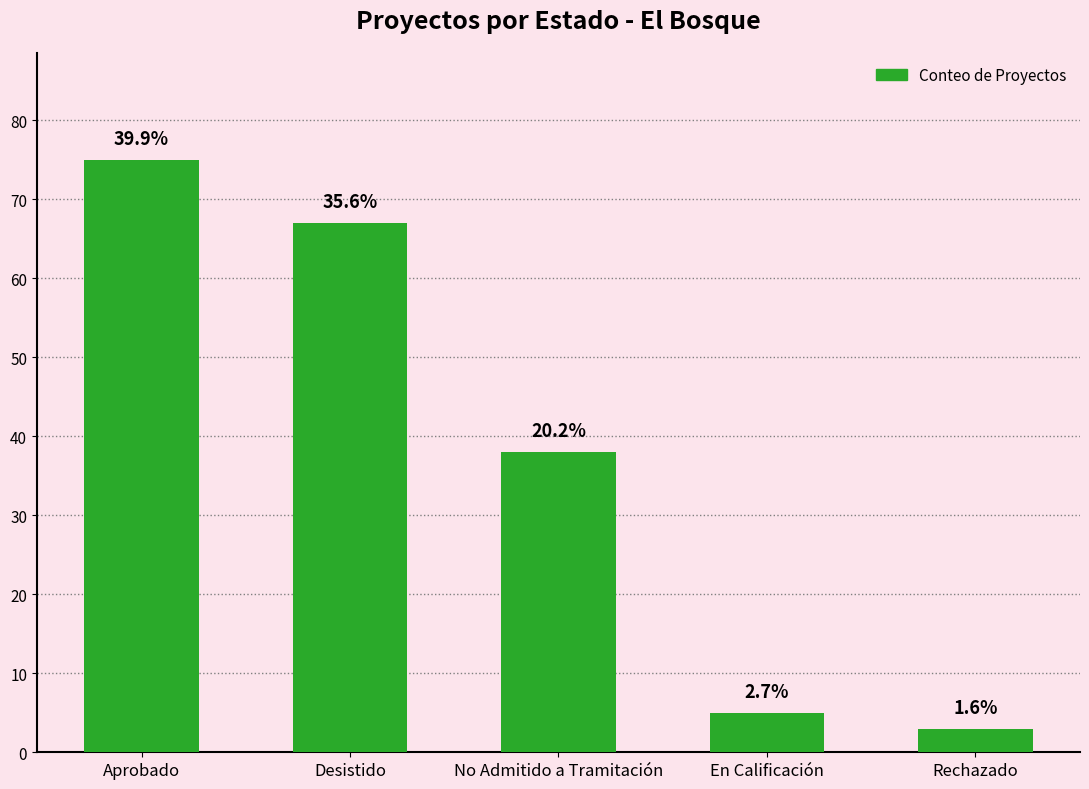

Does the chart contain any negative values?

No